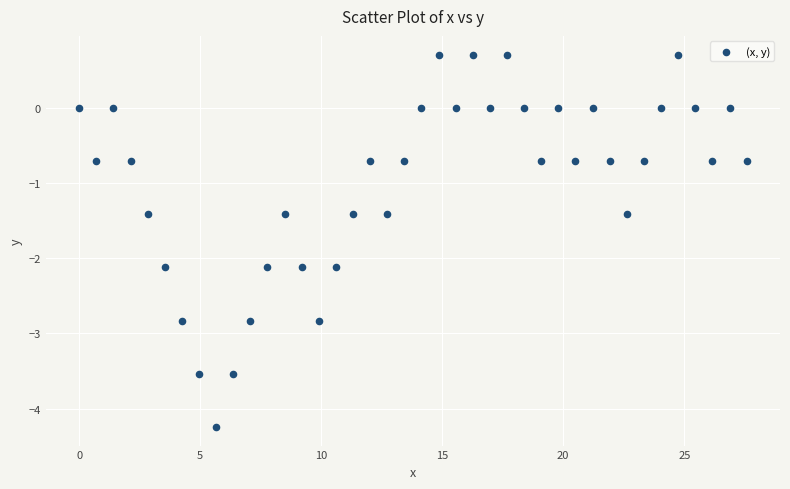

What is the range of X values (max minus min)?

27.6